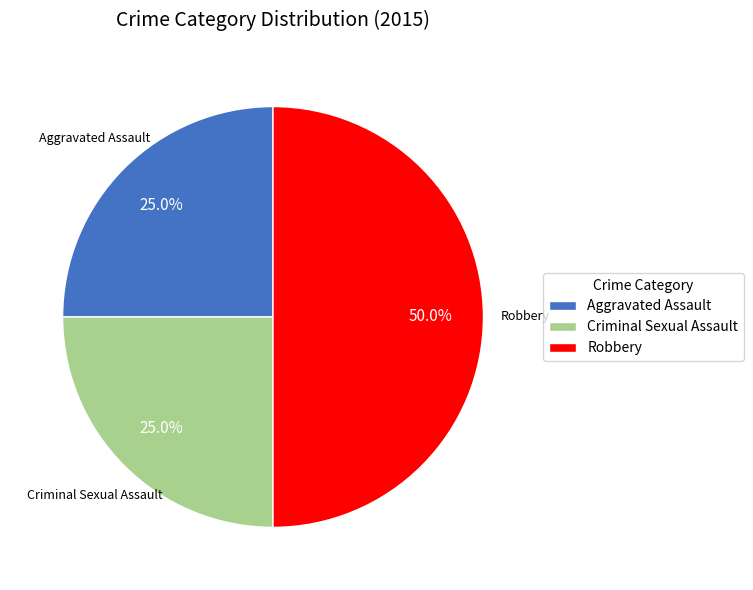

To the nearest percent, what percentage of the pie is Aggravated Assault?

25%